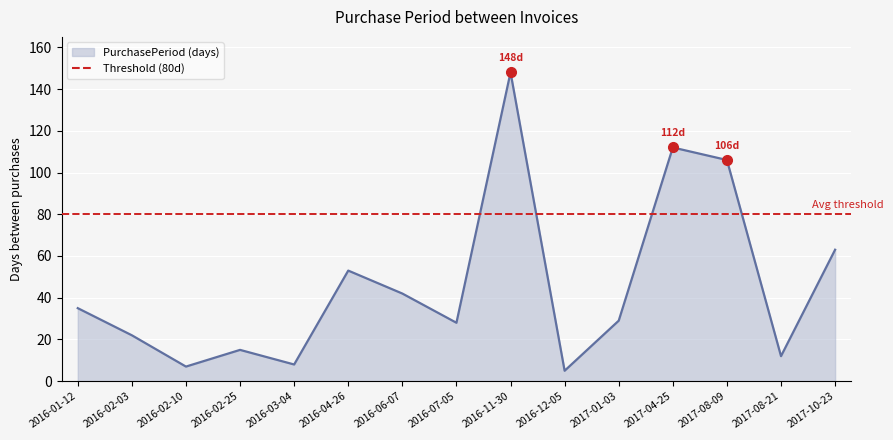

Approximately how many times larger is the value at 2016-07-05 compared to 2016-04-26?

0.5